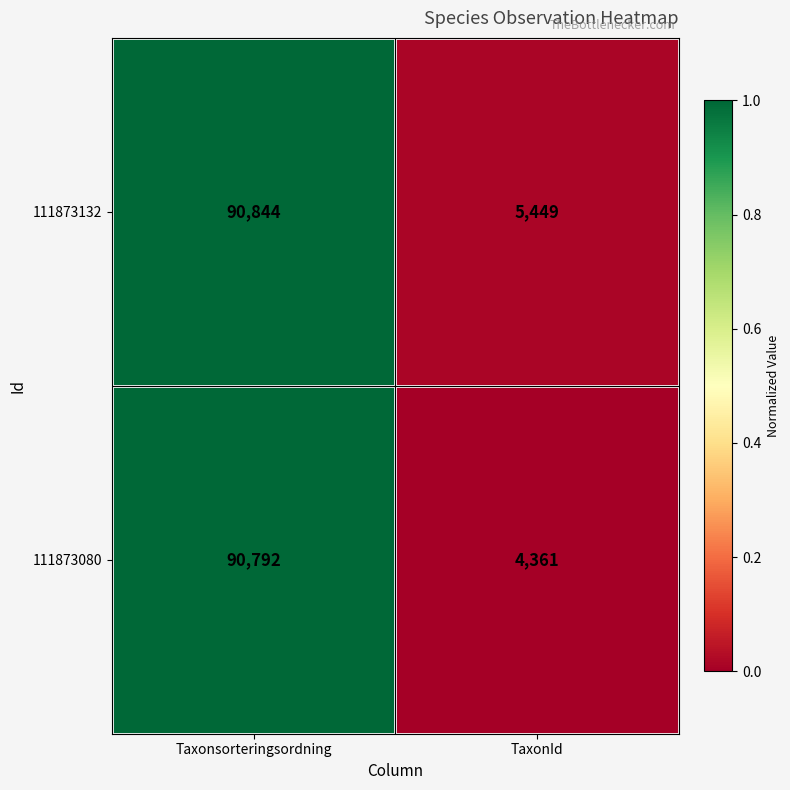

Between Taxonsorteringsordning and TaxonId, which series saw the biggest shift?

111873080